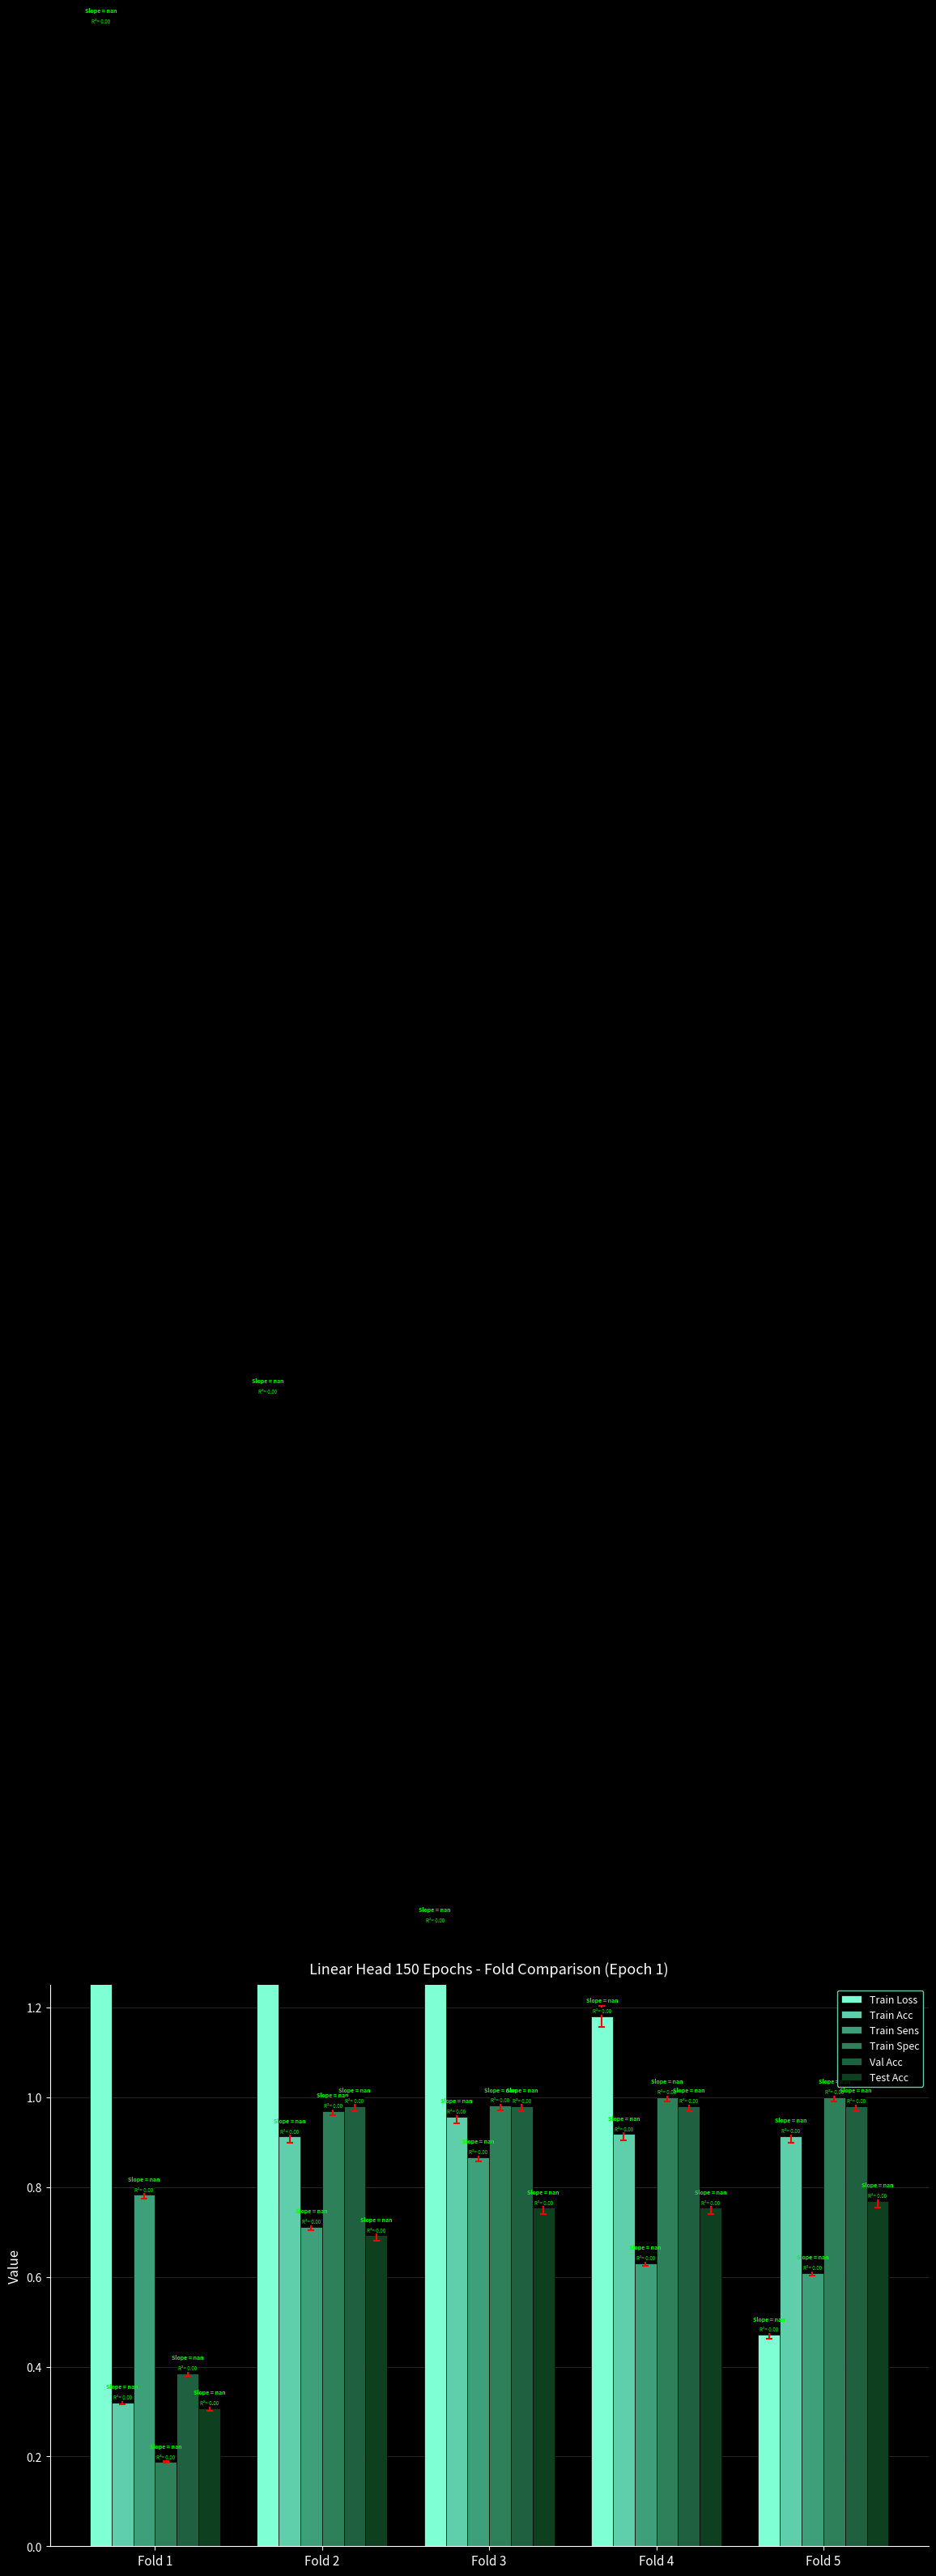

At how many categories does at least one series exceed 2?

2